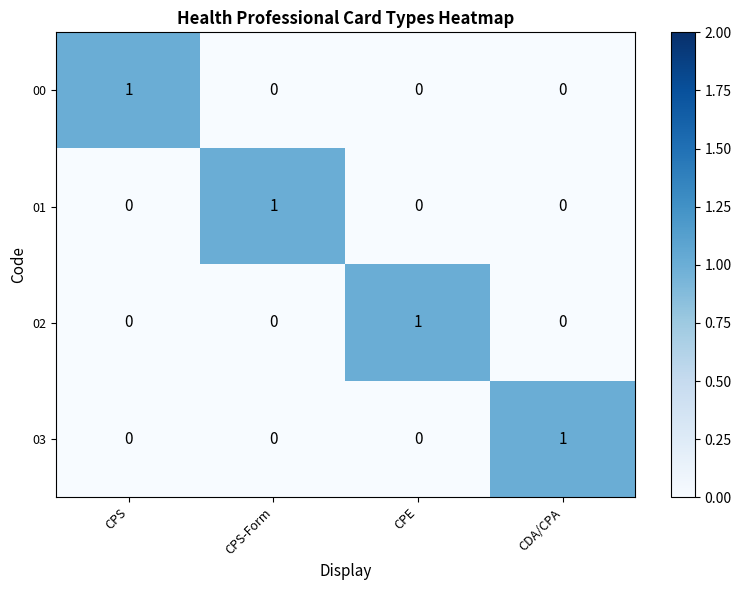

True or false: 00 has a value of 0 at CDA/CPA.

True